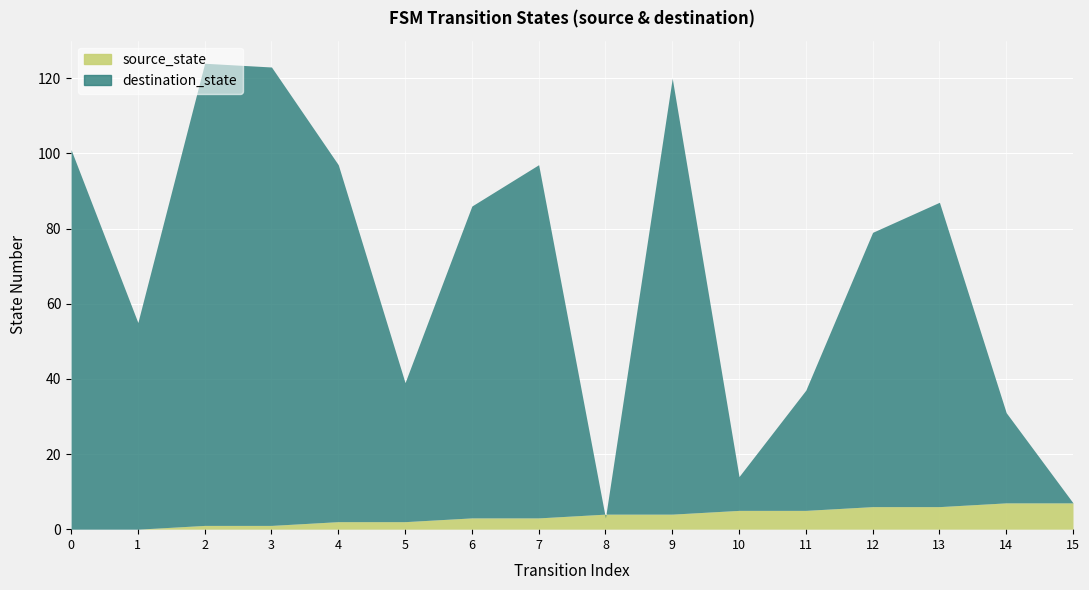

What is the minimum value for destination_state?

3